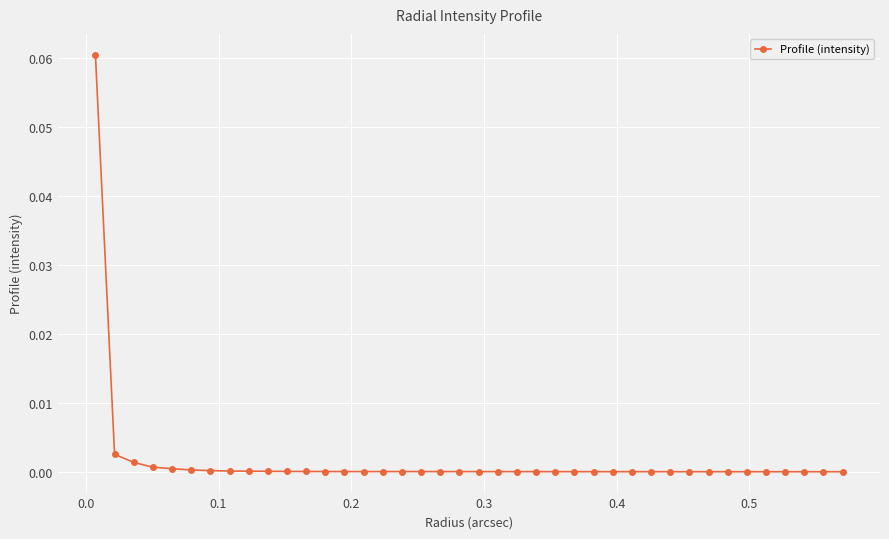

True or false: there are more than 0 points higher than both neighbors.

True